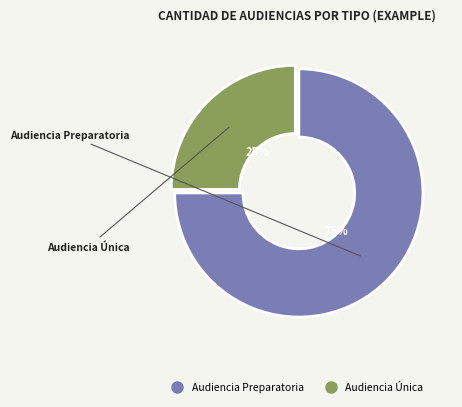

Combined, do Audiencia Única and Audiencia Preparatoria account for over 50%?

Yes